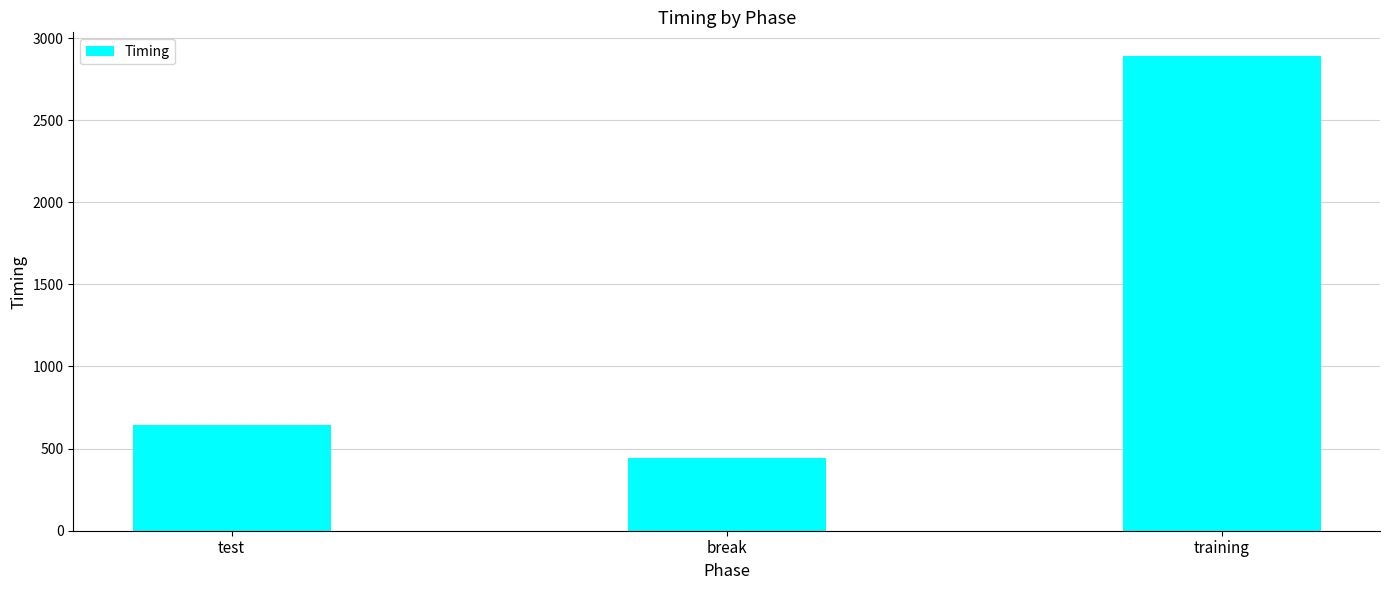

What is the change in value from break to training?

+2447.6